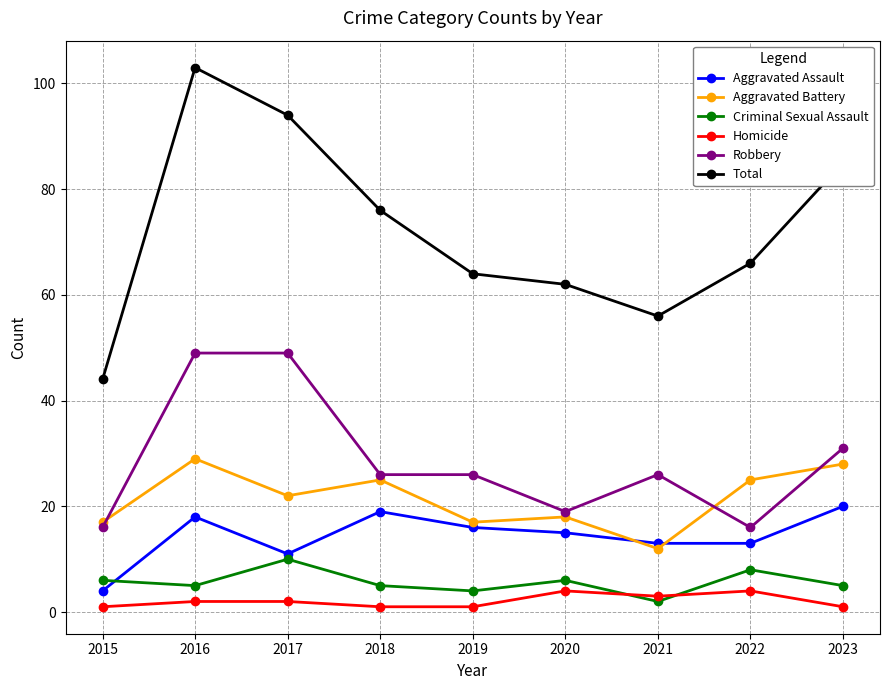

In Criminal Sexual Assault, how many points are higher than both neighbors (excluding endpoints)?

3